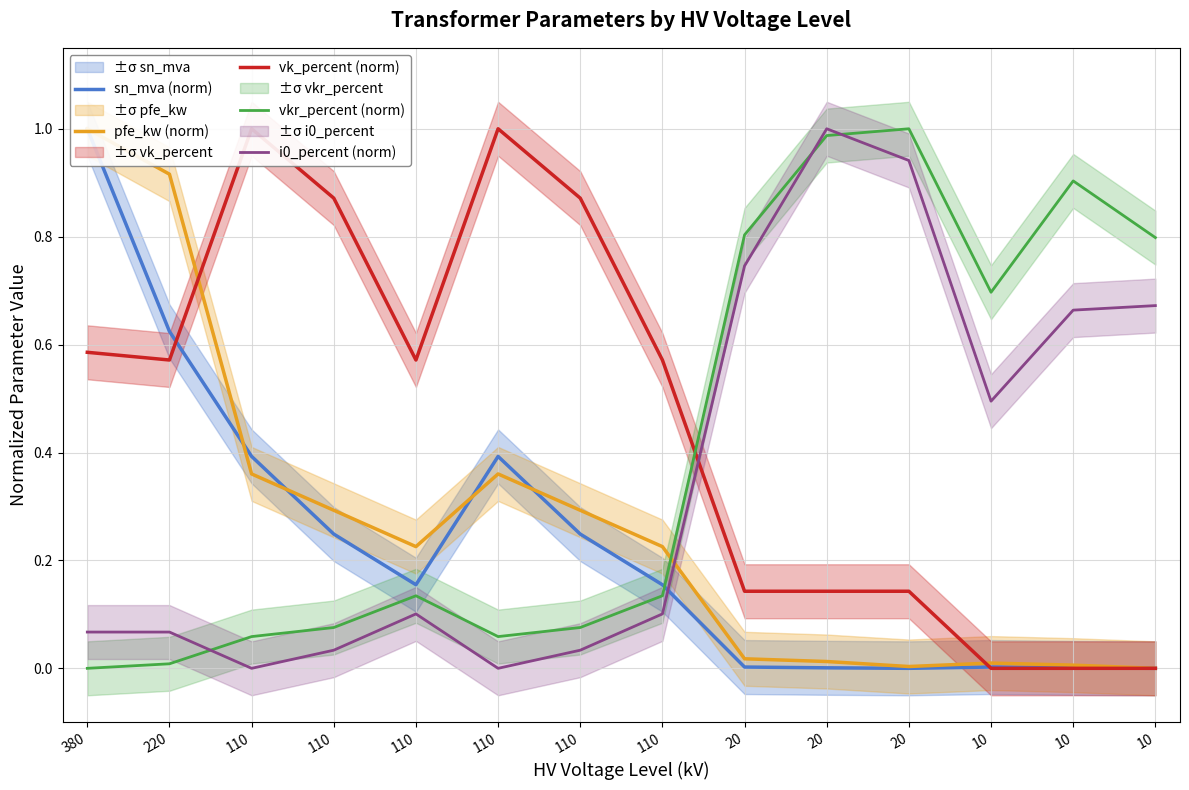

Between 110 and 10, which series saw the biggest shift?

vk_percent (norm)